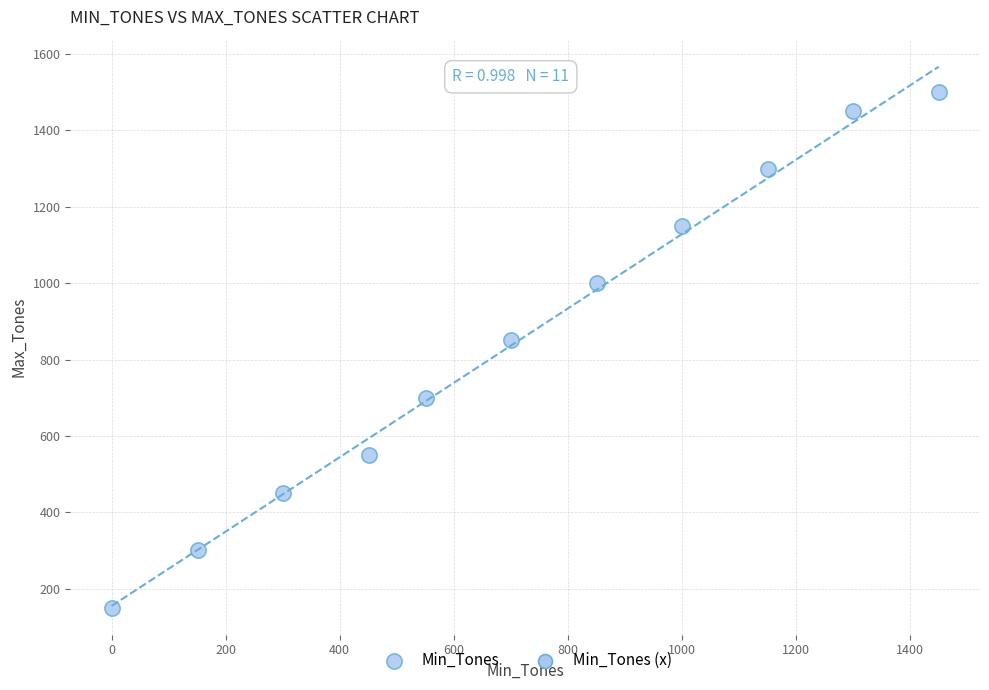

What is the range of X values (max minus min)?

1451